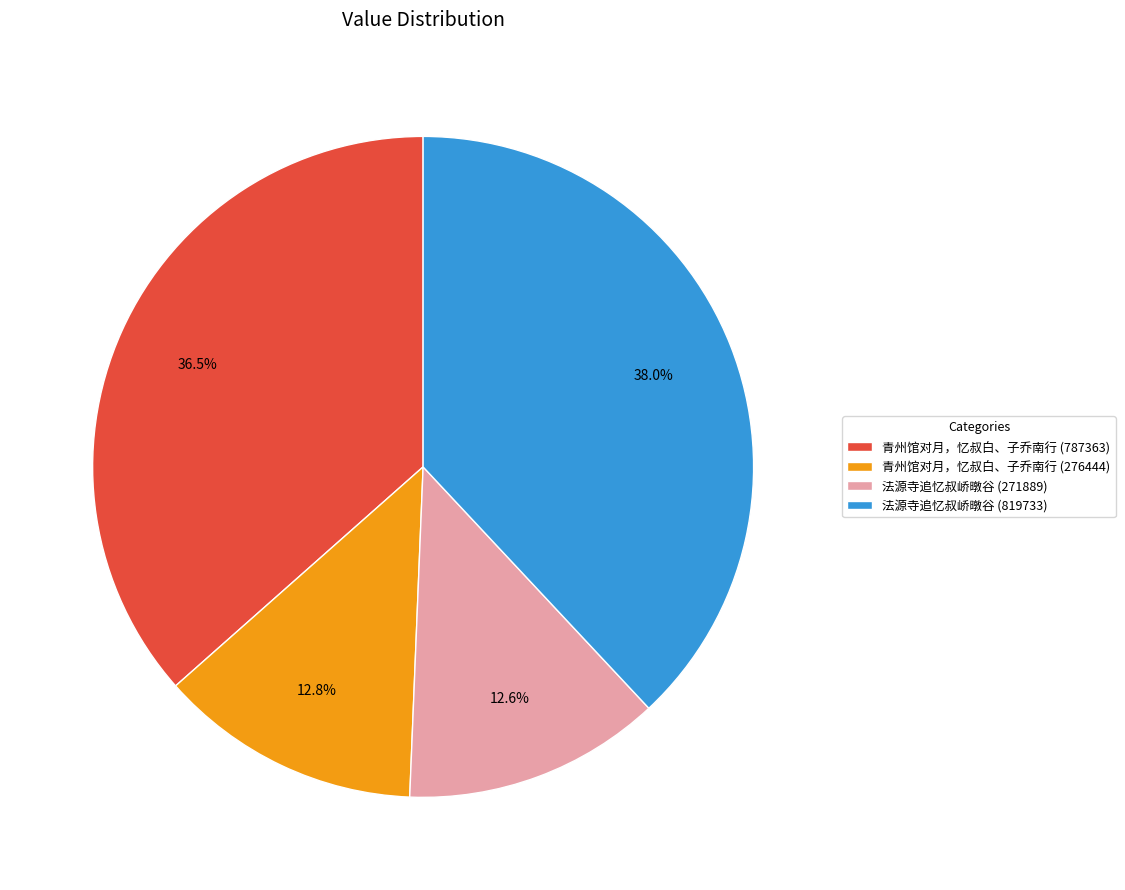

To the nearest percent, what percentage of the pie is 法源寺追忆叔峤暾谷 (819733)?

38%